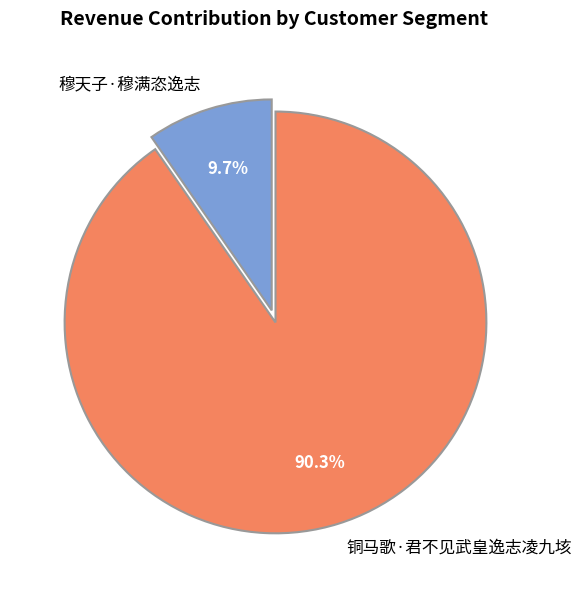

Which category accounts for the majority?

铜马歌·君不见武皇逸志凌九垓